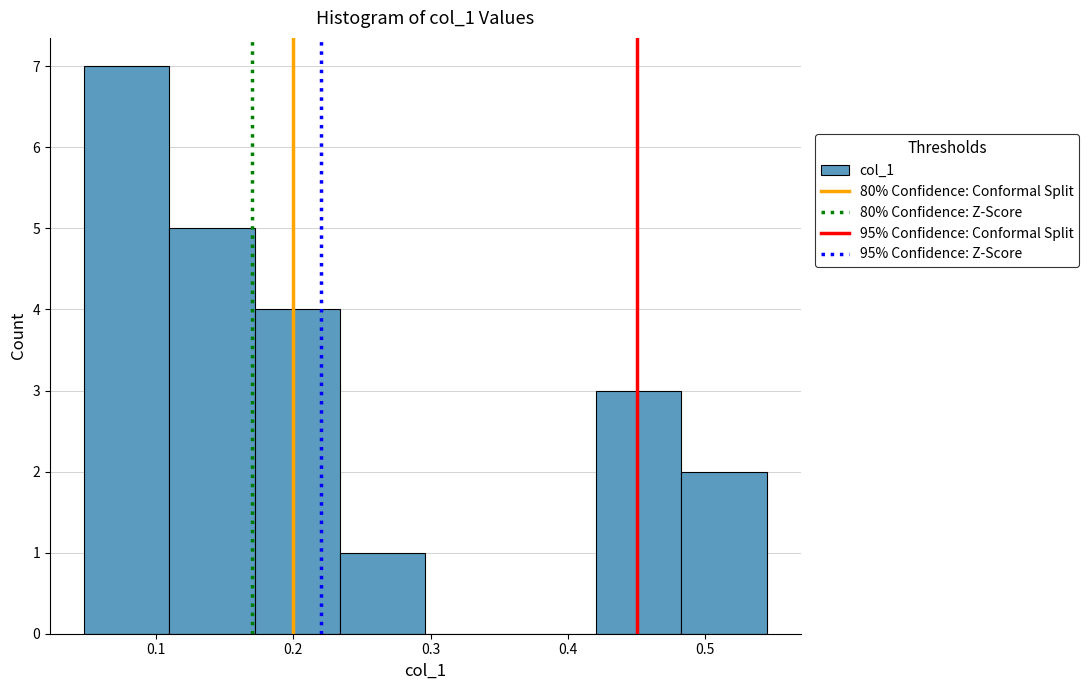

Reading left to right, transcribe this chart: for each bar, give the range it covers on the x-axis and its height. Neither the bar edges nor the heights are printed on the chart, so give them approximately, as read against the axes.

0.05 to 0.11: 7
0.11 to 0.17: 5
0.17 to 0.23: 4
0.23 to 0.30: 1
0.30 to 0.36: 0
0.36 to 0.42: 0
0.42 to 0.48: 3
0.48 to 0.54: 2